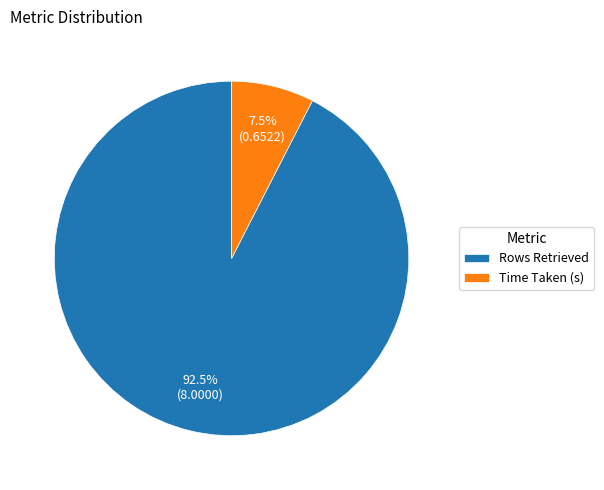

What percentage do Time Taken (s) and Rows Retrieved together represent?

100.0%